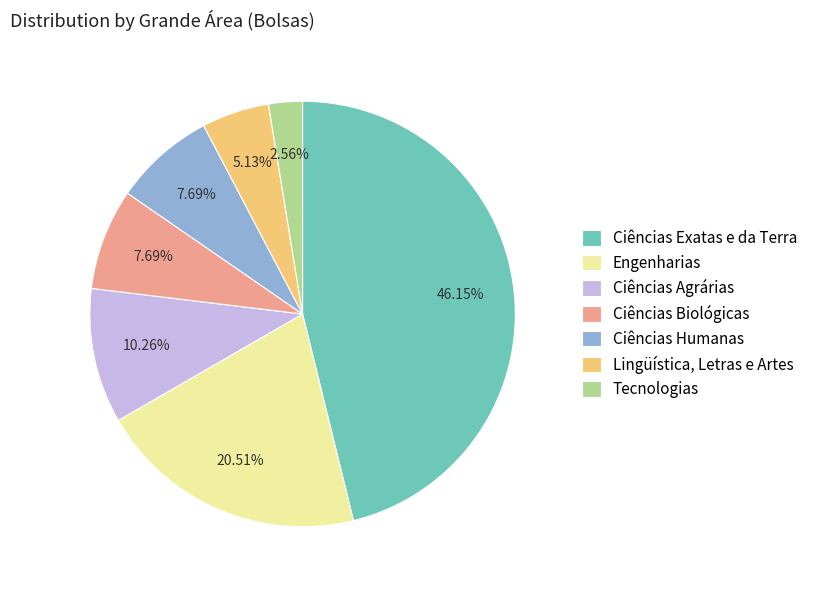

What percentage is NOT represented by Ciências Agrárias?

89.7%